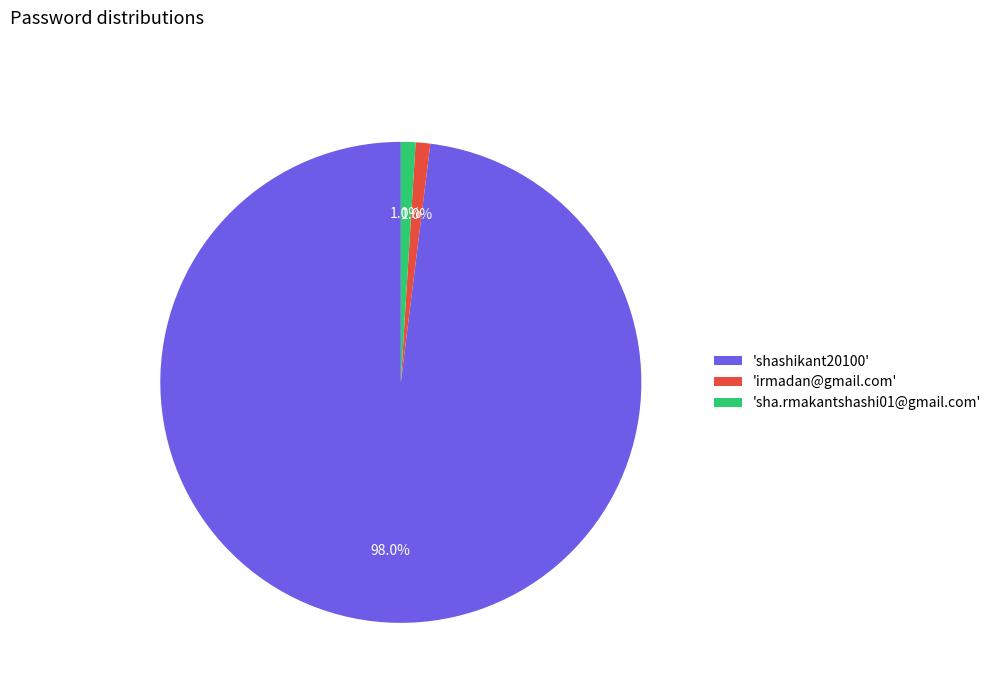

Which slice represents more than half of the pie?

'shashikant20100'